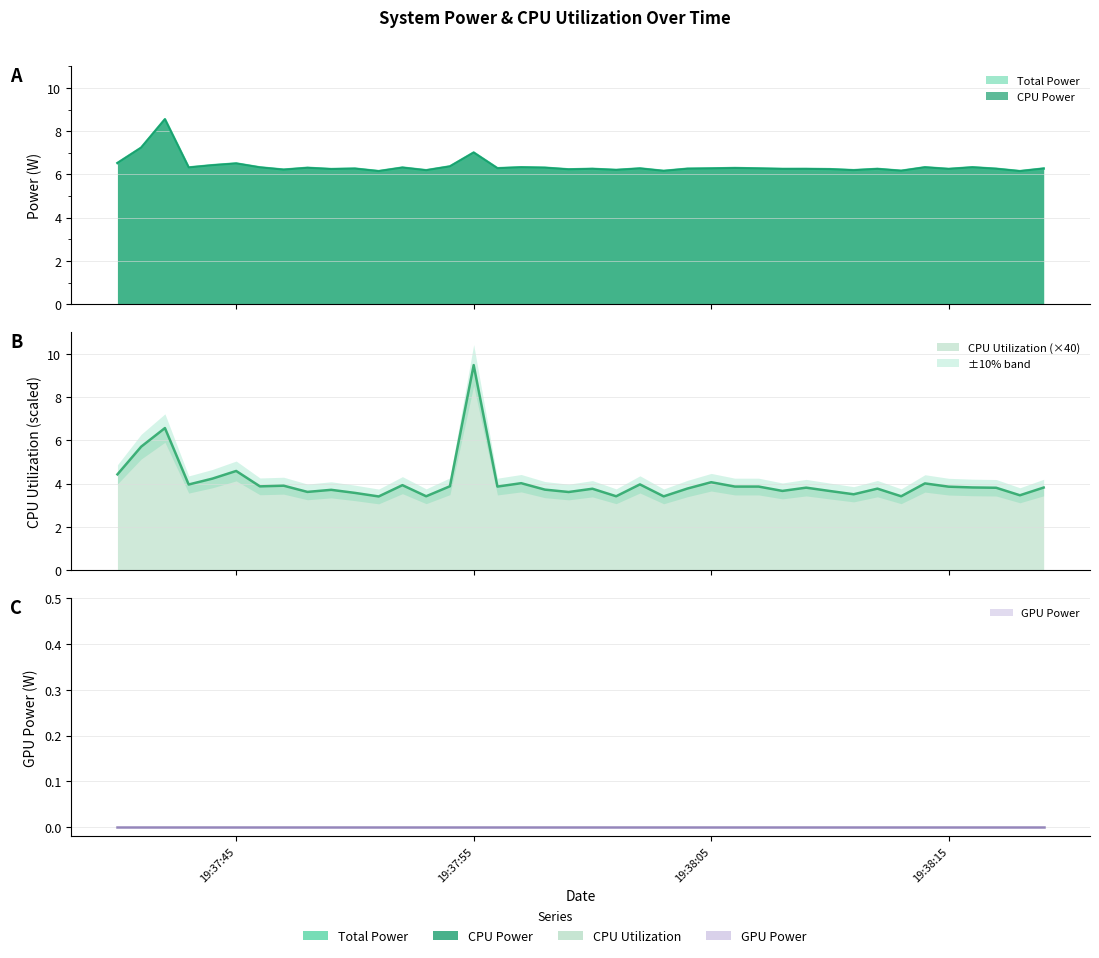

Is it true that CPU Utilization equals 9.9 at 2025-04-04 19:37:41?

False